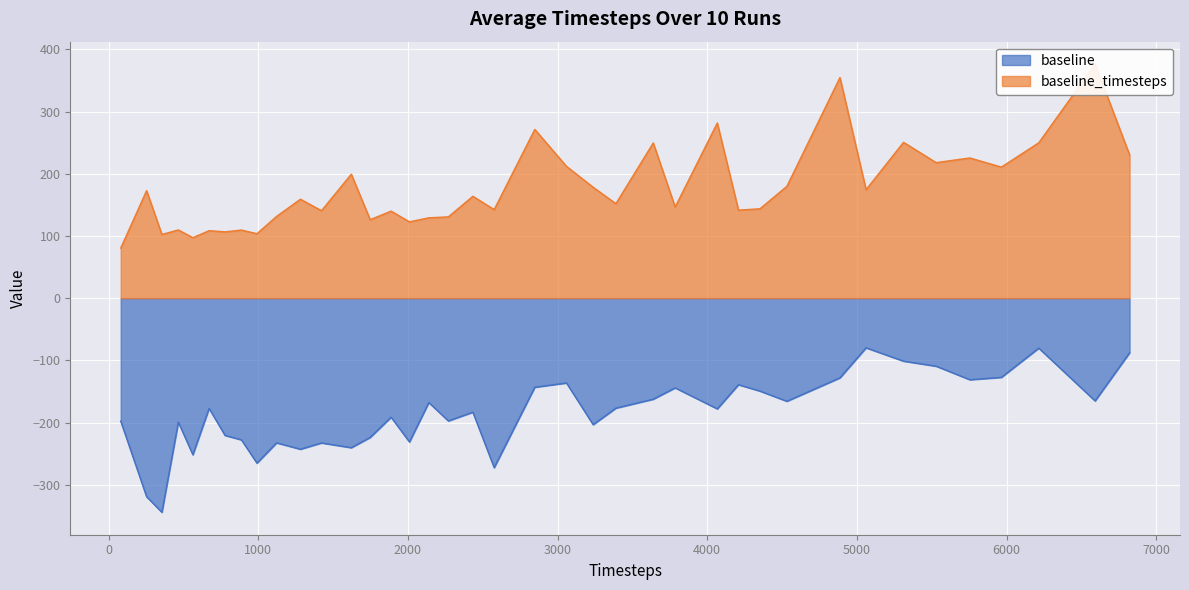

True or false: baseline_timesteps has a value of 94.6 at 3059.4.

False